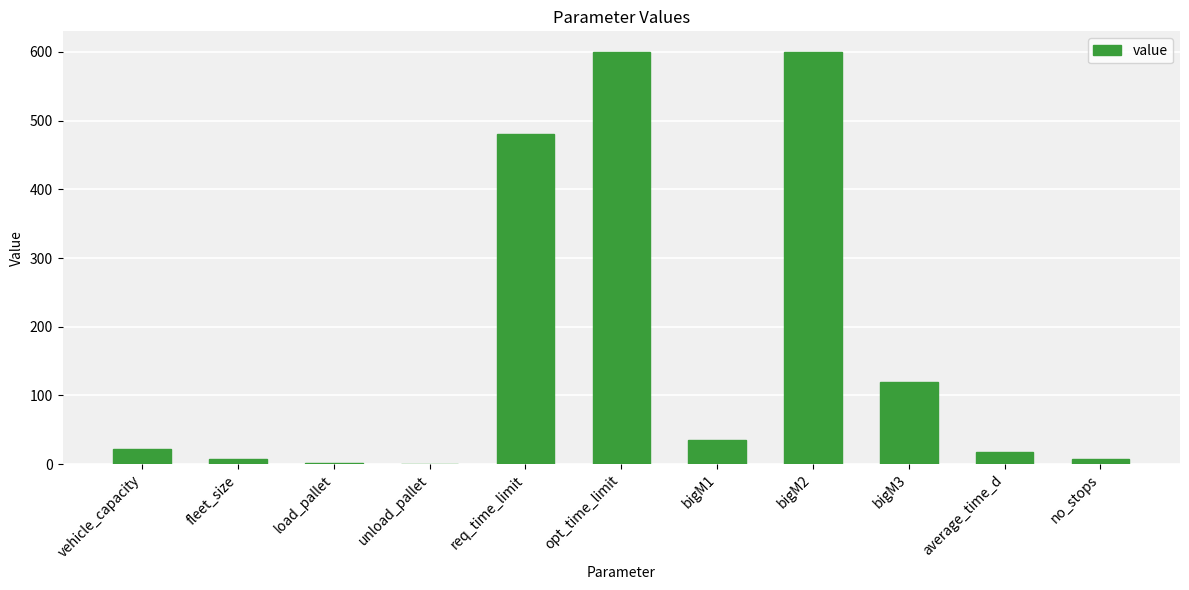

What is the greatest value displayed?

600.0